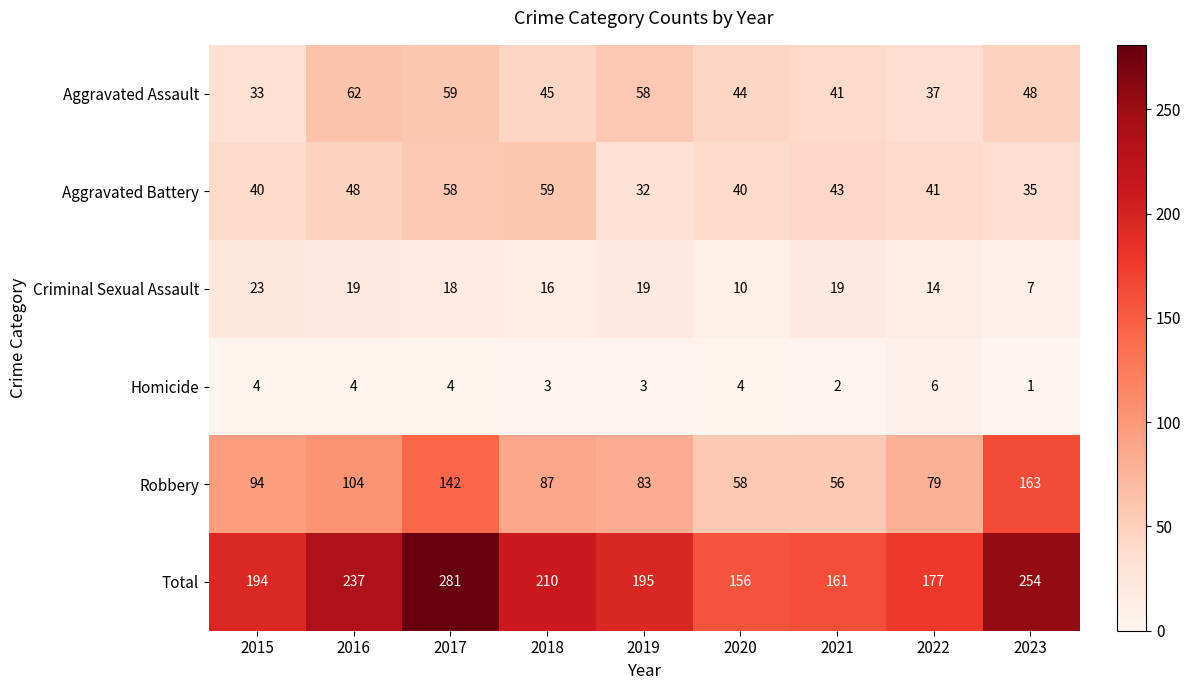

True or false: Criminal Sexual Assault has a value of 7 at 2023.

True